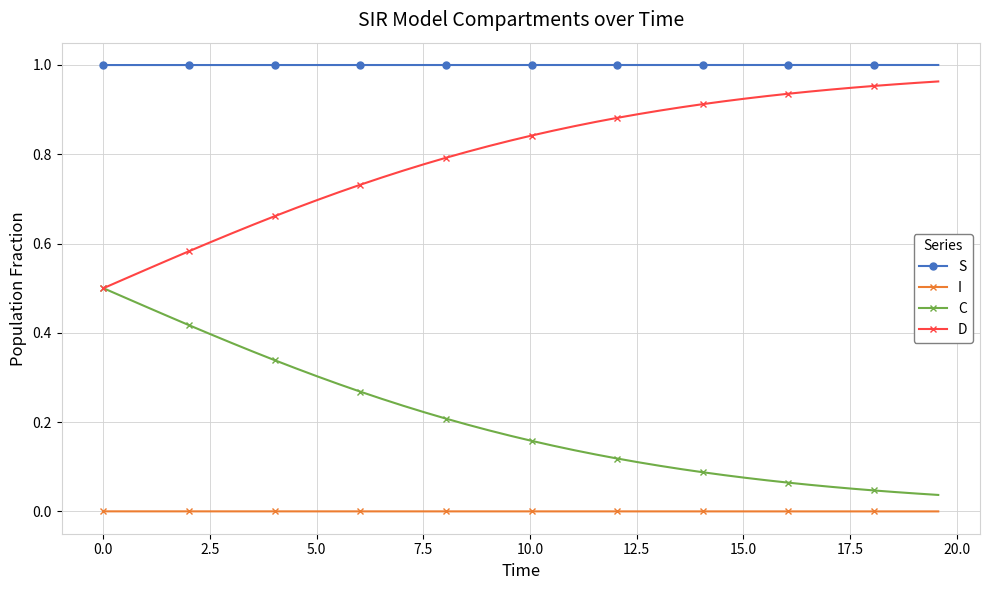

Which series has the largest total across all categories?

S